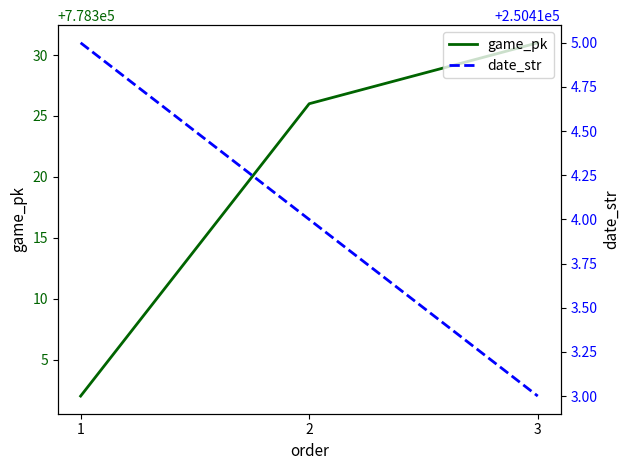

What is the maximum value shown in the chart?

778331